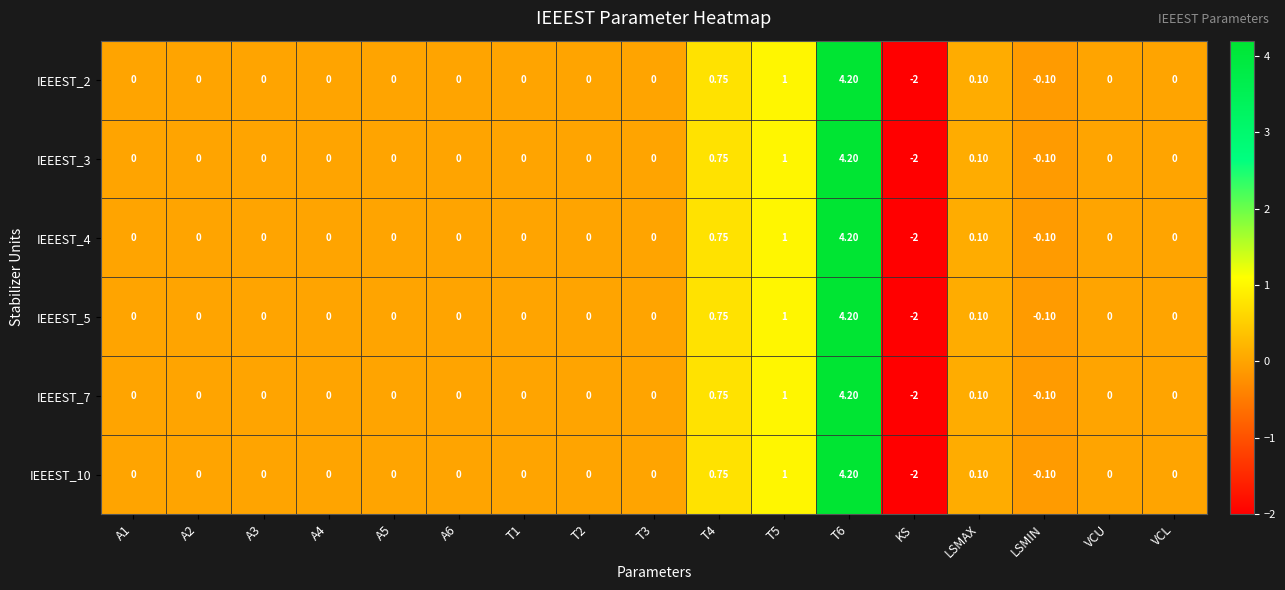

Is the value of IEEEST_5 at T6 greater than the value of IEEEST_10 at VCU?

Yes